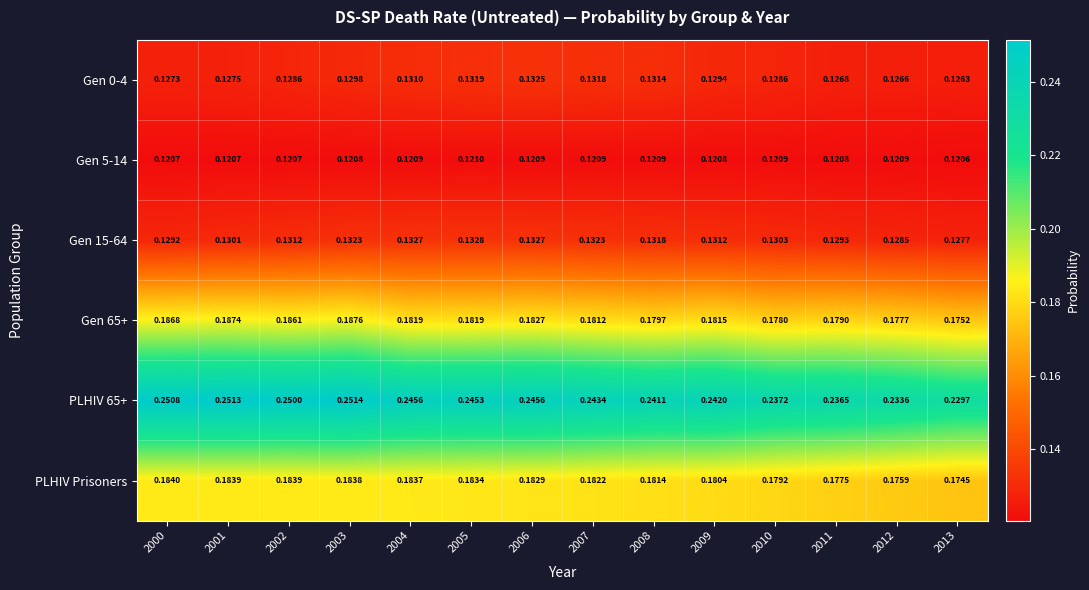

How many distinct data groups are displayed?

6